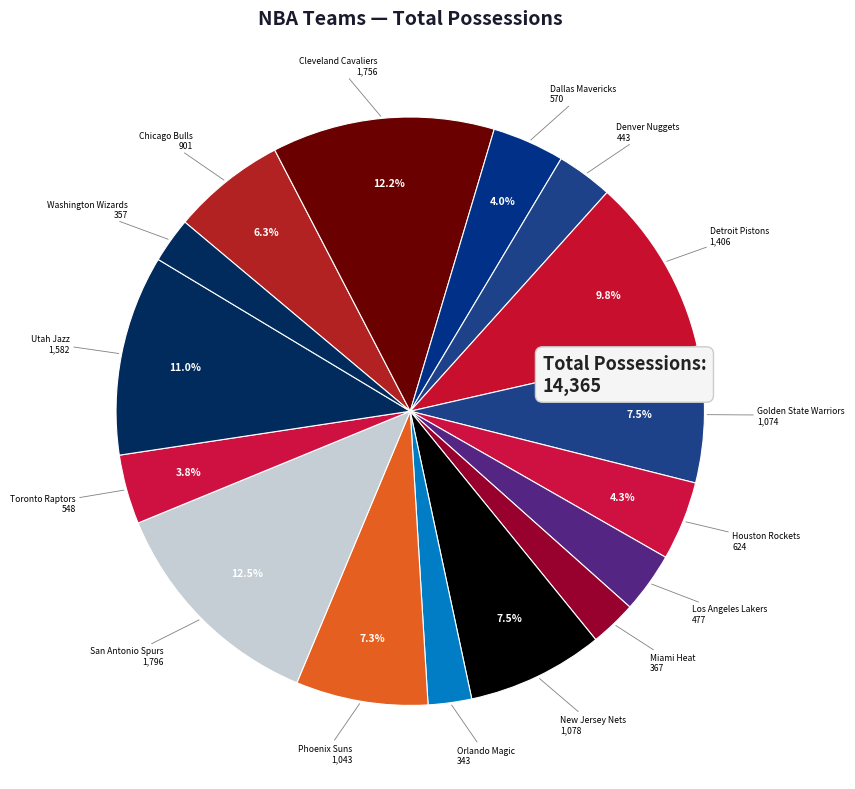

How many slices are in this pie chart?

16